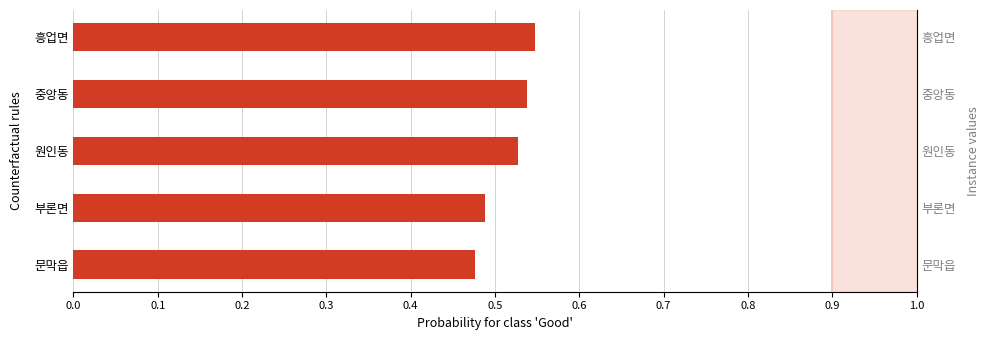

What is the change in value from 문막읍 to 흥업면?

+0.1